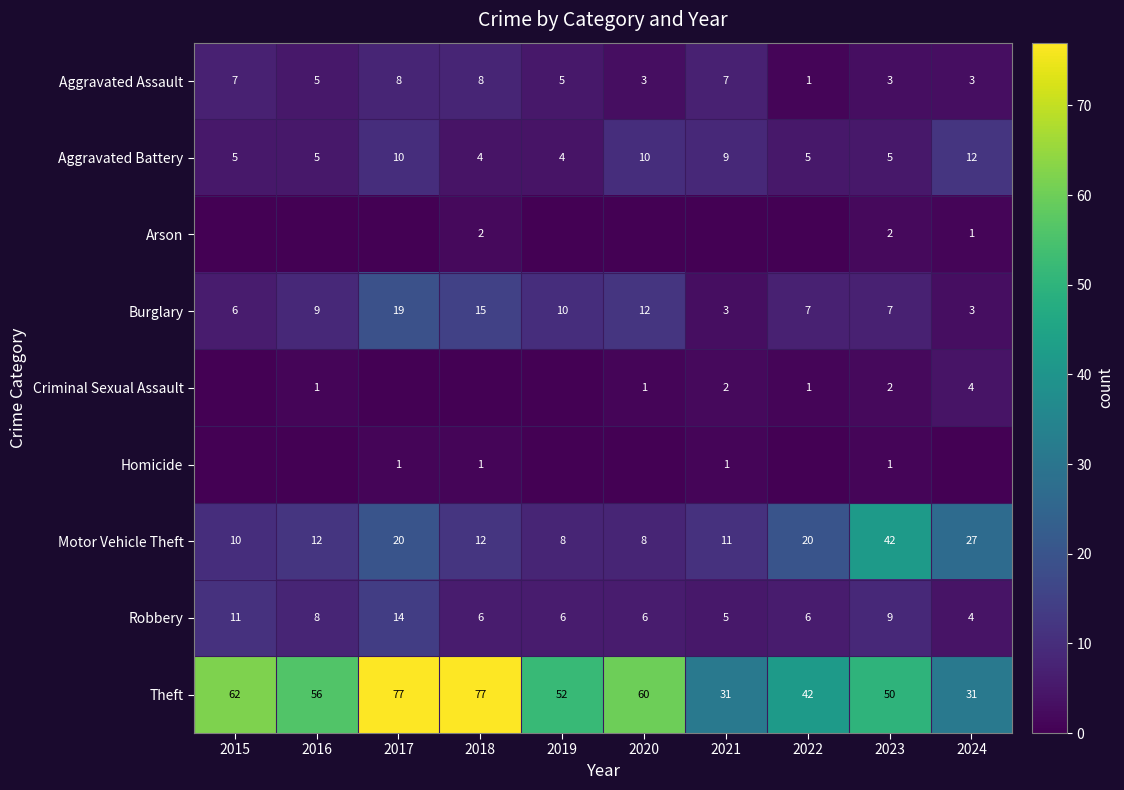

The Robbery series shows 6 at 2018. True or false?

True